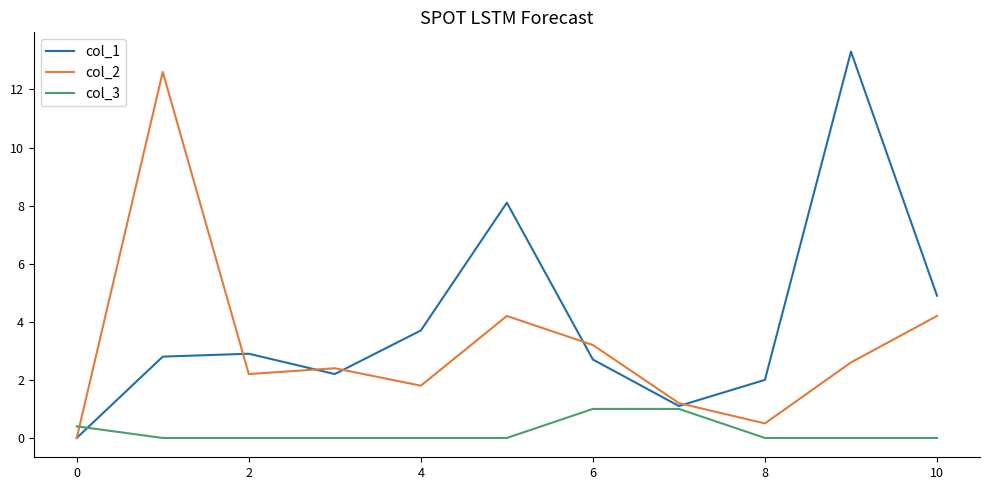

Which series has the largest total across all categories?

col_1